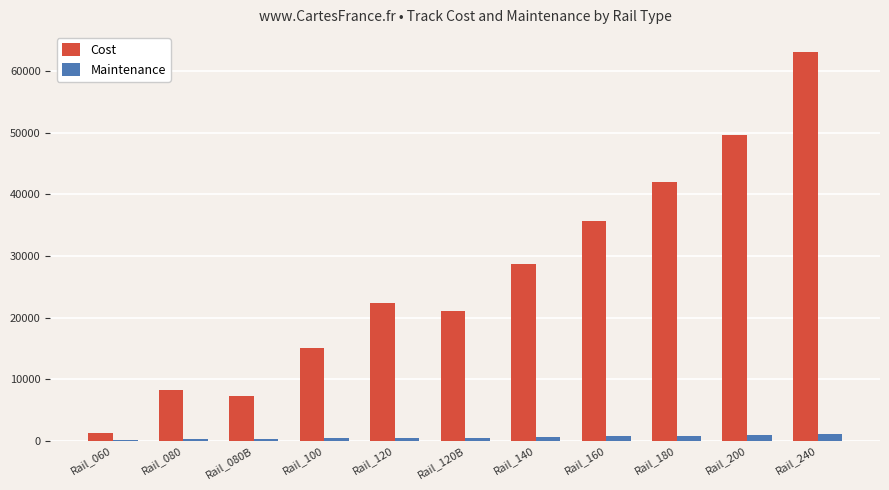

At which category is the sum across all series the highest?

Rail_240